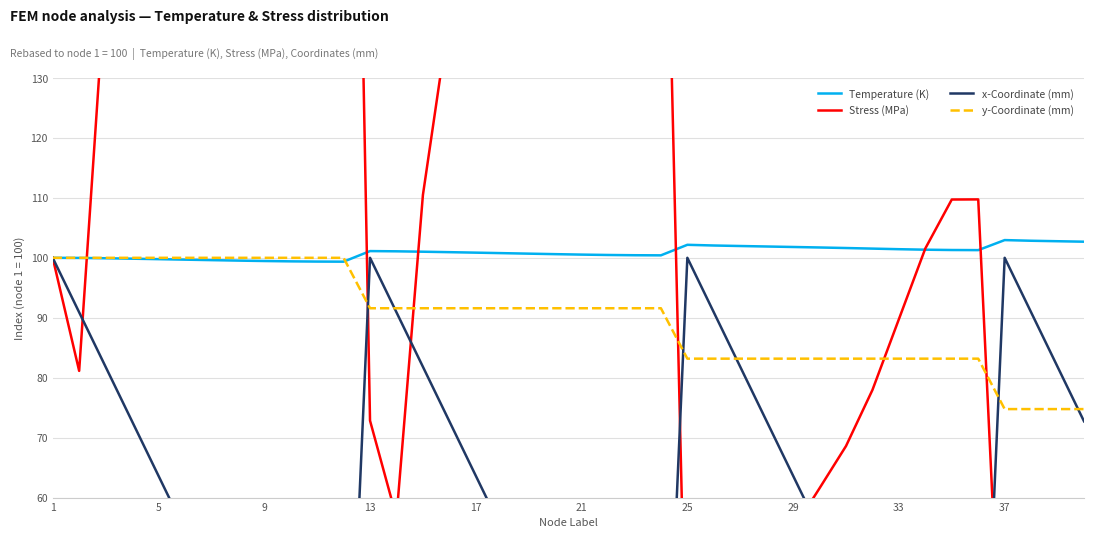

True or false: y-Coordinate (mm) has a value of 145.2 at 25.

False